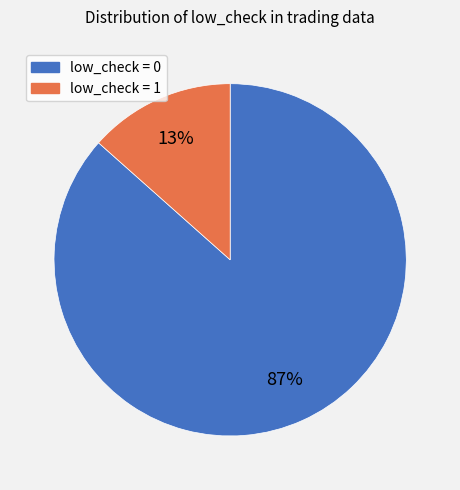

Does any single category account for the majority?

Yes